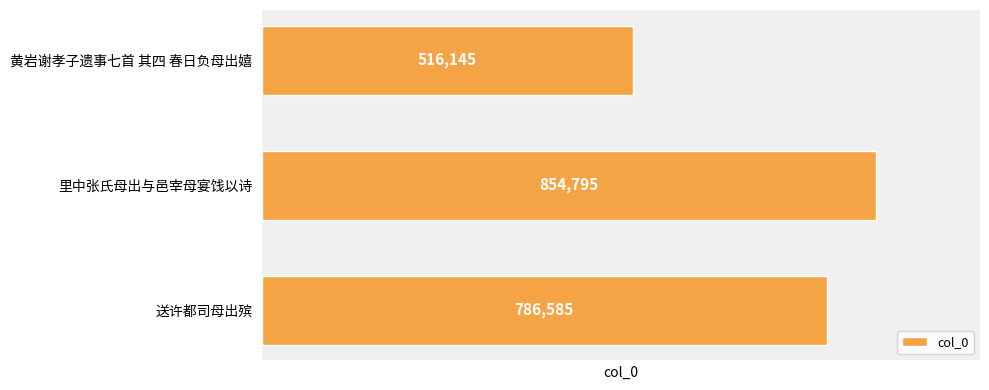

The chart shows a value of 187287 at 里中张氏母出与邑宰母宴饯以诗. True or false?

False